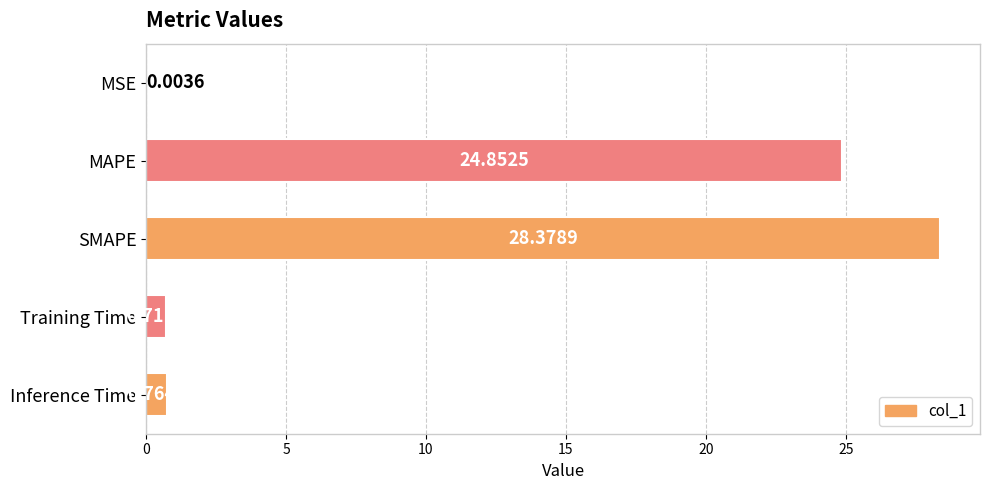

Where is the data nearest to the value 14?

MAPE